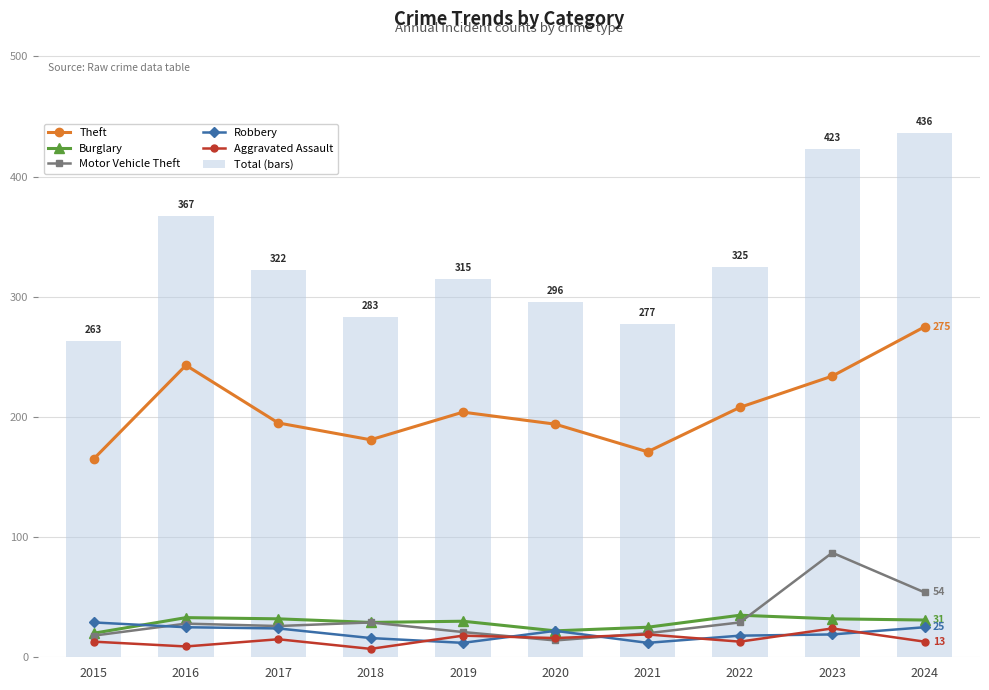

Is the value of Aggravated Assault at 2019 greater than the value of Robbery at 2019?

Yes